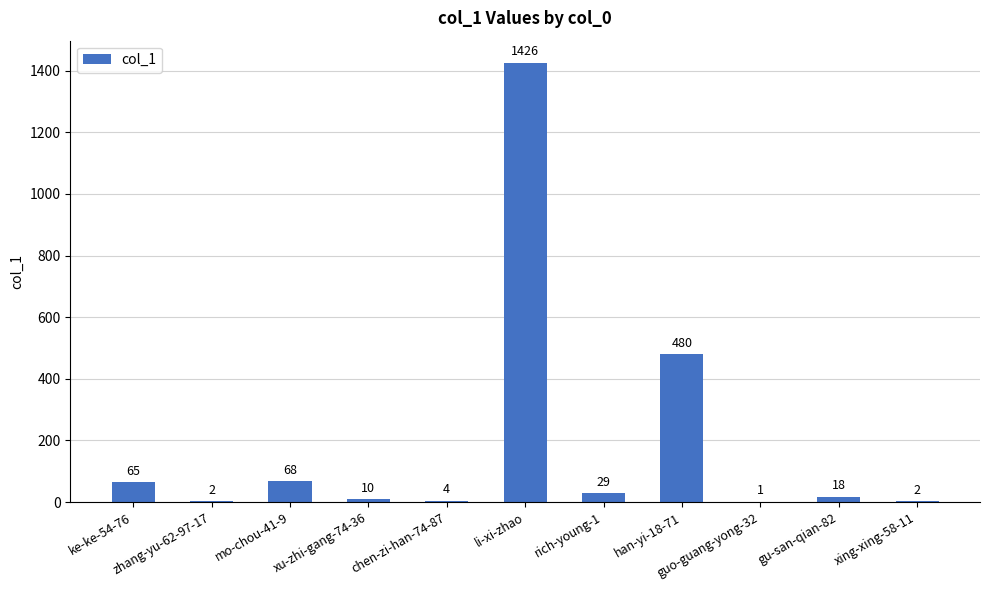

What is the greatest value displayed?

1426